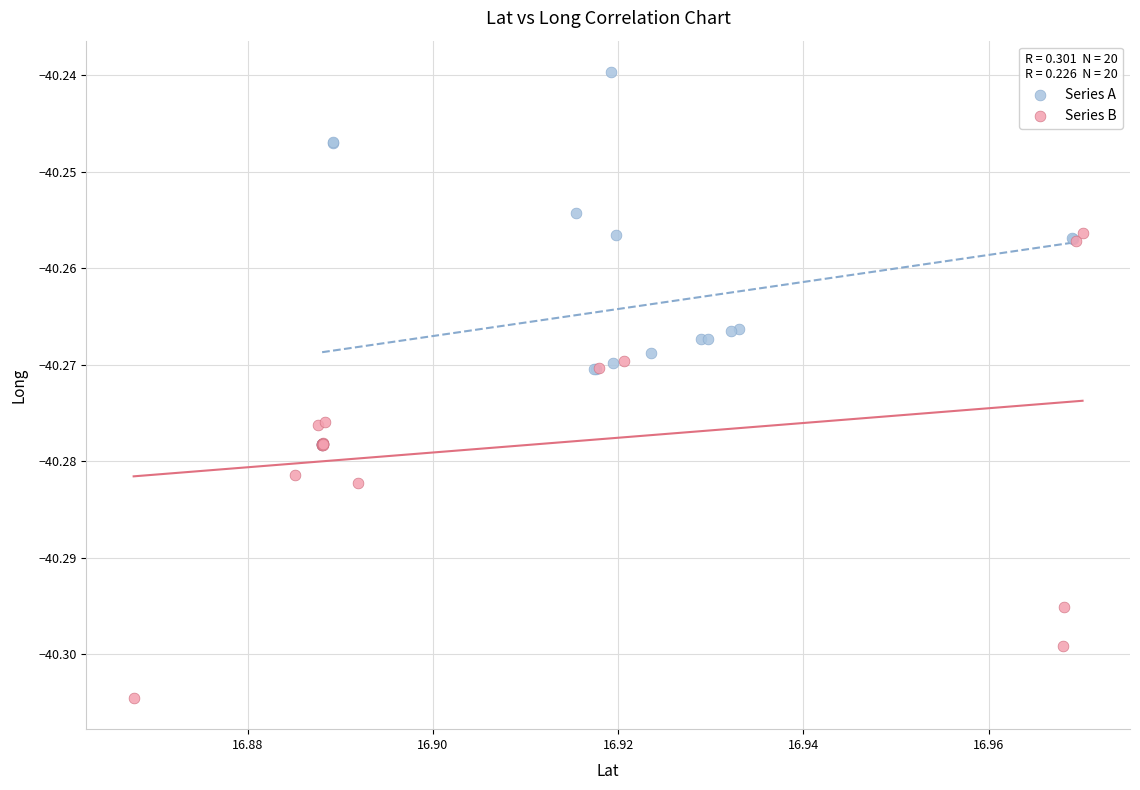

Which series reaches the maximum Y coordinate?

Series A